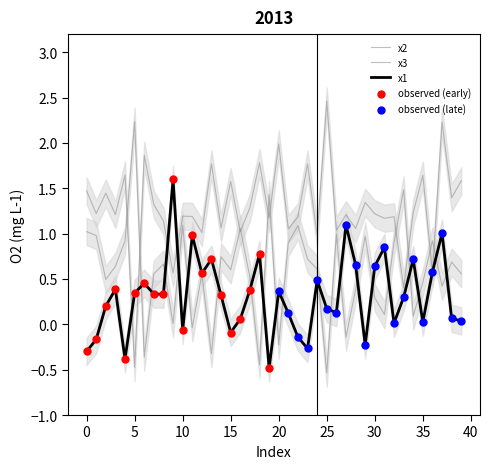

Which series has the largest total across all categories?

x3